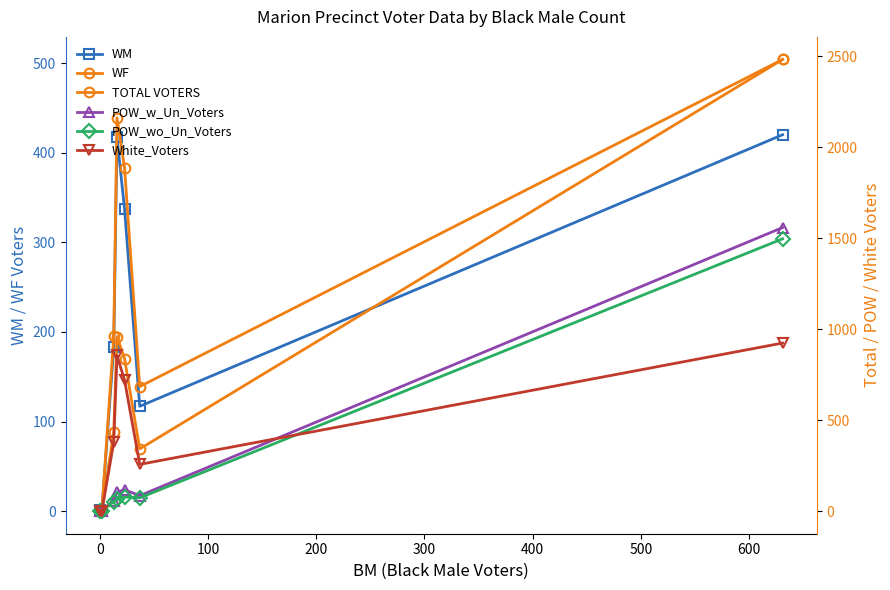

Reading left to right, what are all the values shown in this chart?

WM: 1	0	183	417	337	117	420
WF: 1	0	195	439	383	139	504
TOTAL VOTERS: 3	2	436	960	838	342	2483
POW_w_Un_Voters: 1	2	58	104	118	85	1559
POW_wo_Un_Voters: 1	2	51	66	78	73	1497
White_Voters: 2	0	378	856	720	257	924